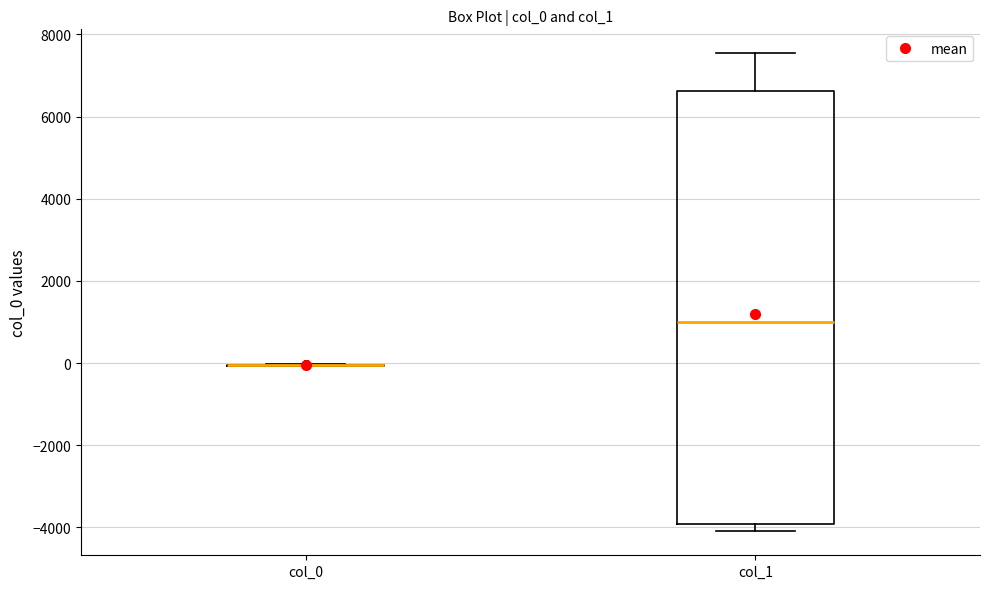

Reading left to right, transcribe this box plot: for each box, give where its median line is, the range the box spans, and where its two whiskers end, as read against the y-axis. The values are not printed on the chart, so give them approximately, as read against the axis.

col_0: box collapsed to a line at 0, whiskers 0 to 0
col_1: median 1000, box -4000 to 6600, whiskers -4000 (just below the box's lower edge) to 7600